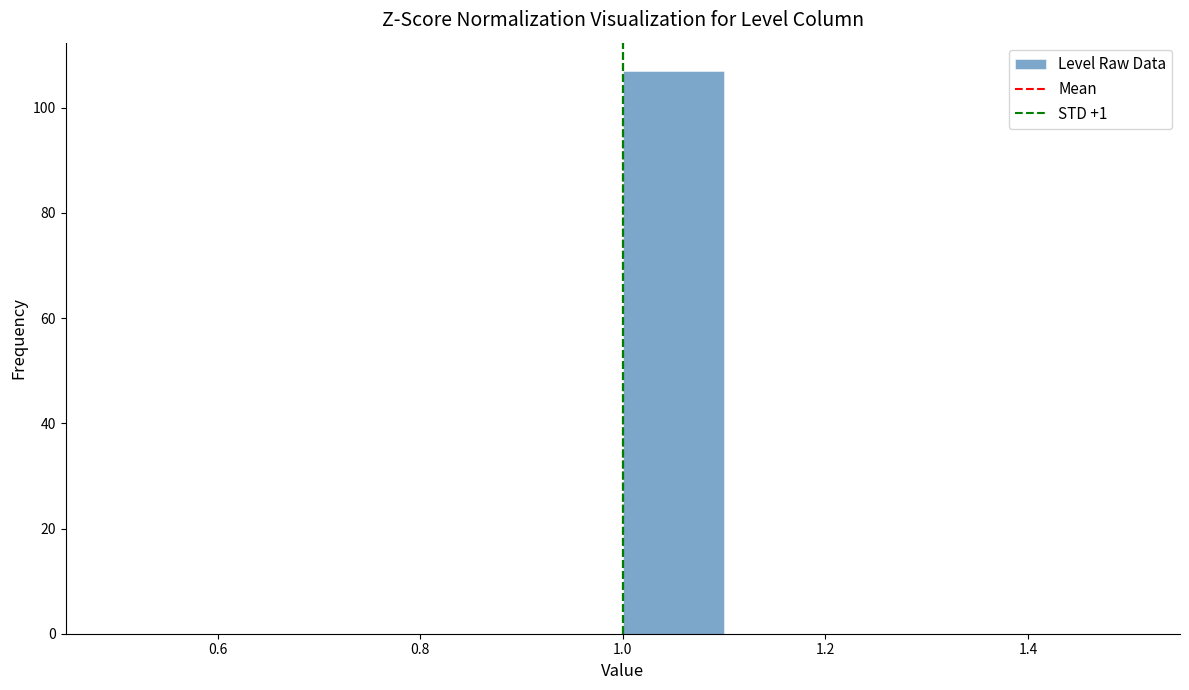

Reading left to right, list every bar in this chart as the range it spans on the x-axis followed by its height. The values are not printed on the chart, so give them approximately, as read against the axis.

0.5 to 0.6: 0
0.6 to 0.7: 0
0.7 to 0.8: 0
0.8 to 0.9: 0
0.9 to 1.0: 0
1.0 to 1.1: 108
1.1 to 1.2: 0
1.2 to 1.3: 0
1.3 to 1.4: 0
1.4 to 1.5: 0